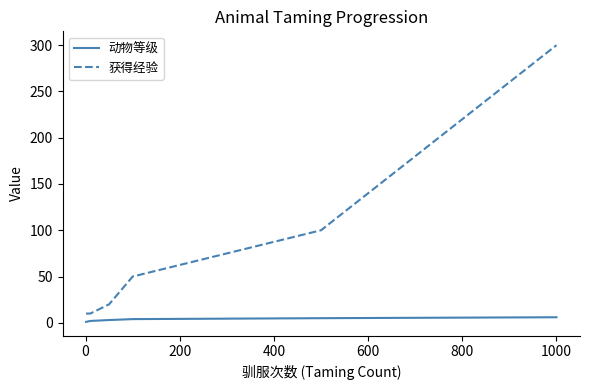

What is the difference between the second highest and second lowest values in the 获得经验 series?

90